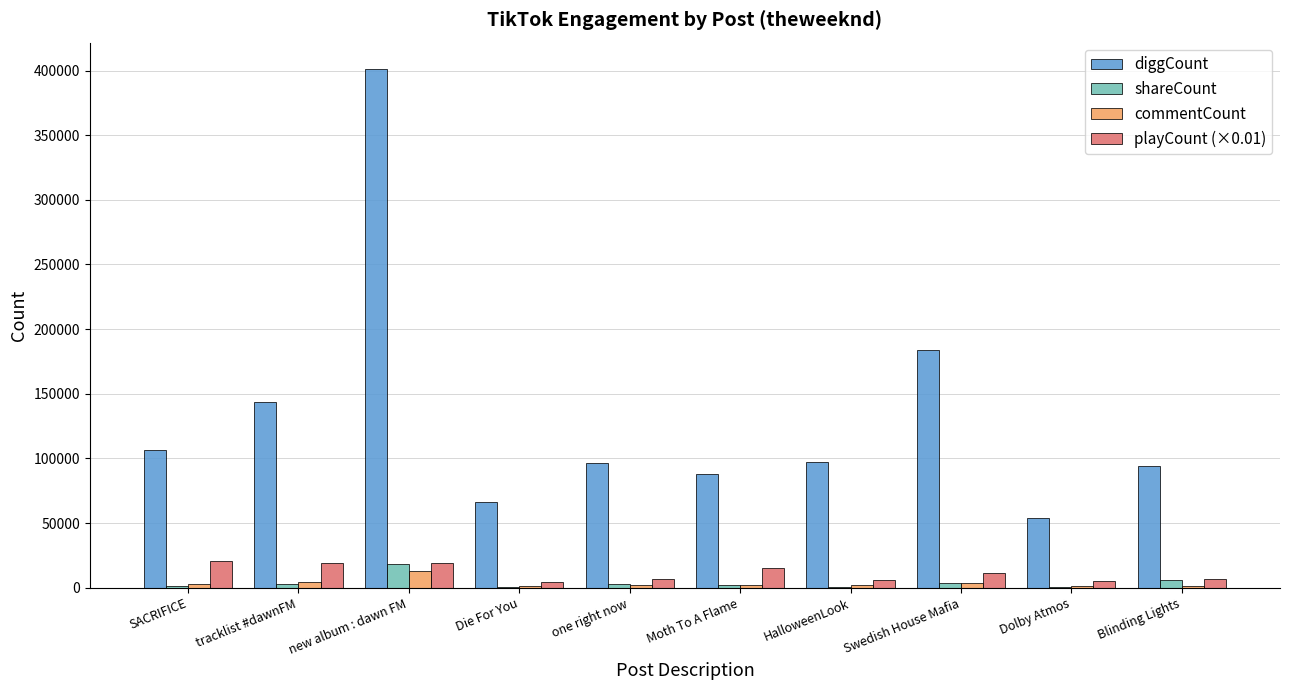

At which category does the chart reach its peak across all series?

new album : dawn FM